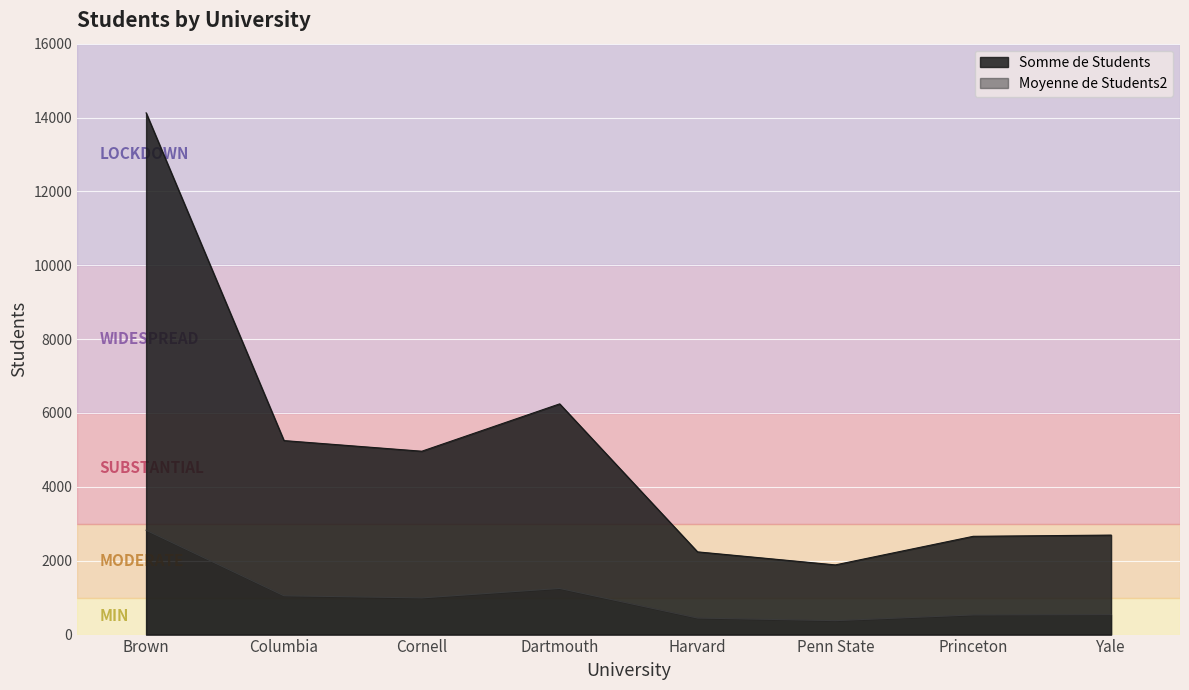

How many interior local peaks does the Moyenne de Students2 series have?

1